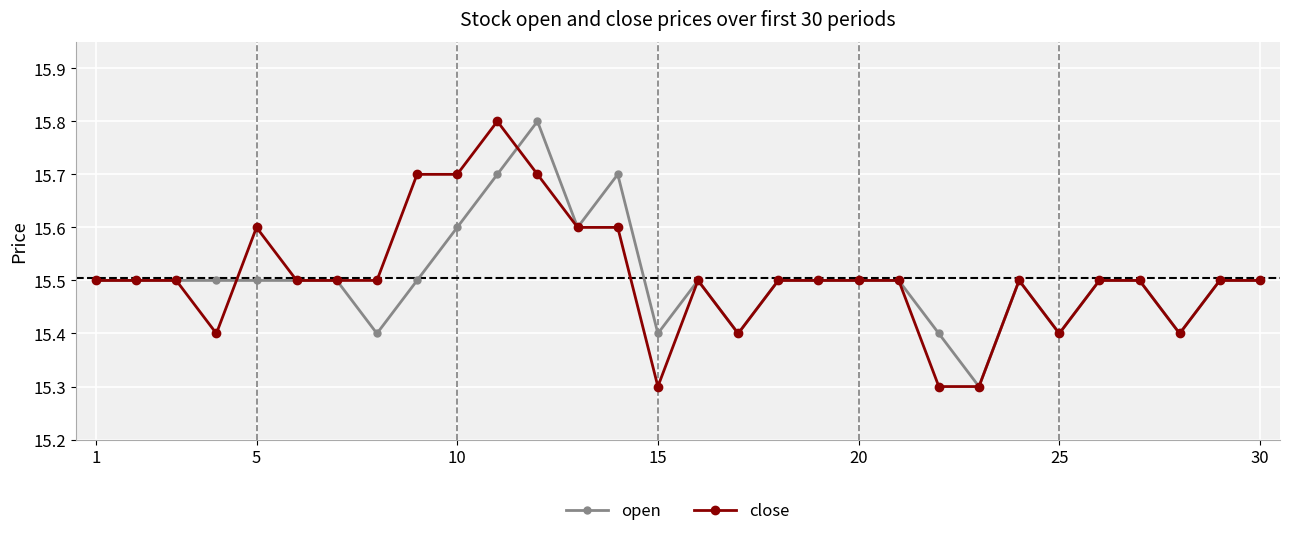

What is the minimum value for close?

15.3